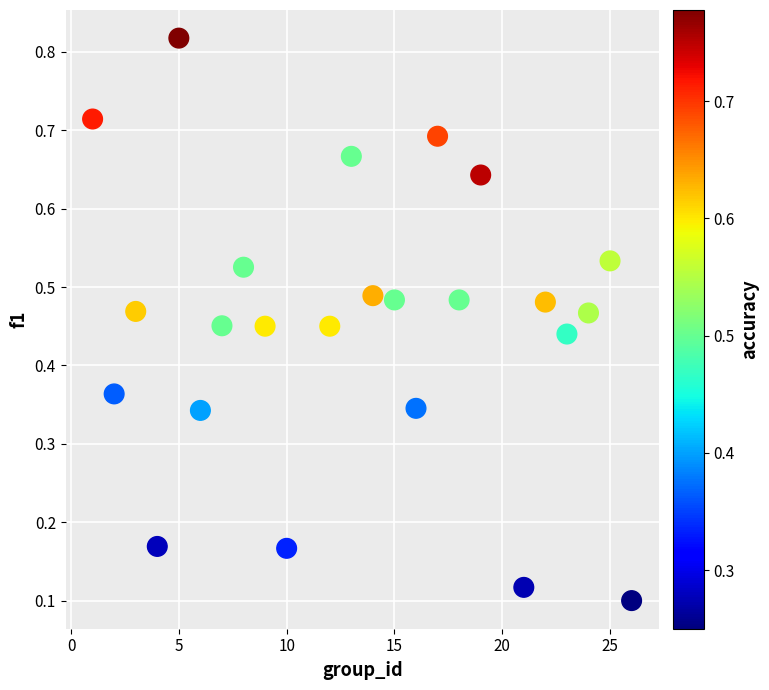

What is the range of X values (max minus min)?

25.0